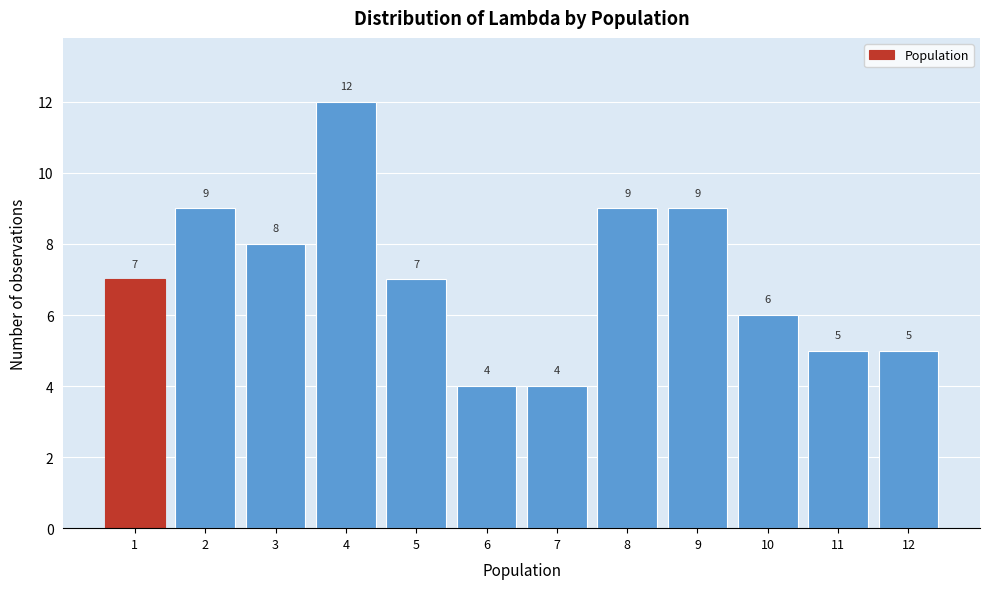

Reading left to right, list all the values displayed in this chart.

1=7	2=9	3=8	4=12	5=7	6=4	7=4	8=9	9=9	10=6	11=5	12=5